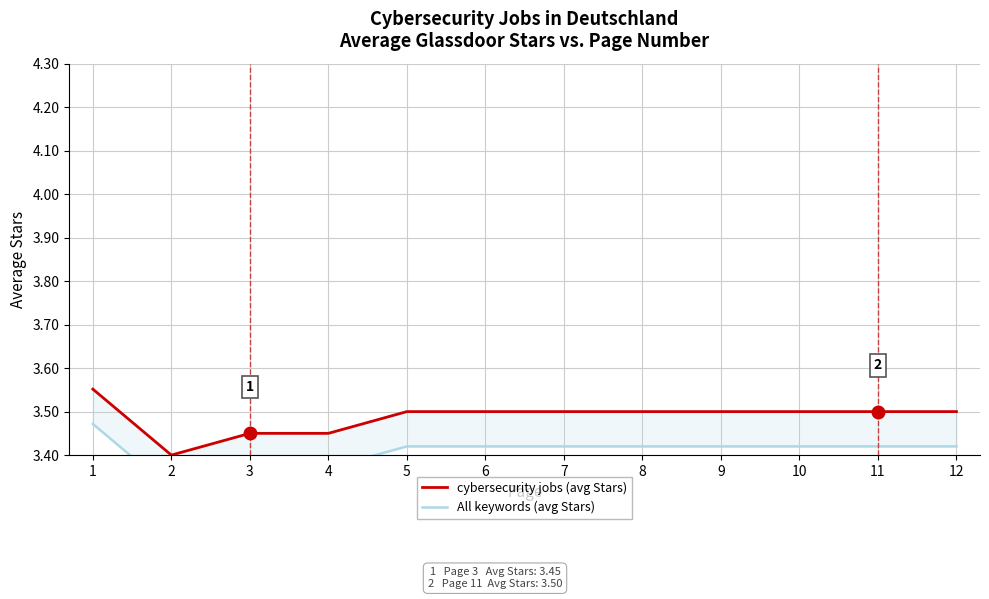

Is it true that cybersecurity jobs (avg Stars) equals 1.5 at 10?

False